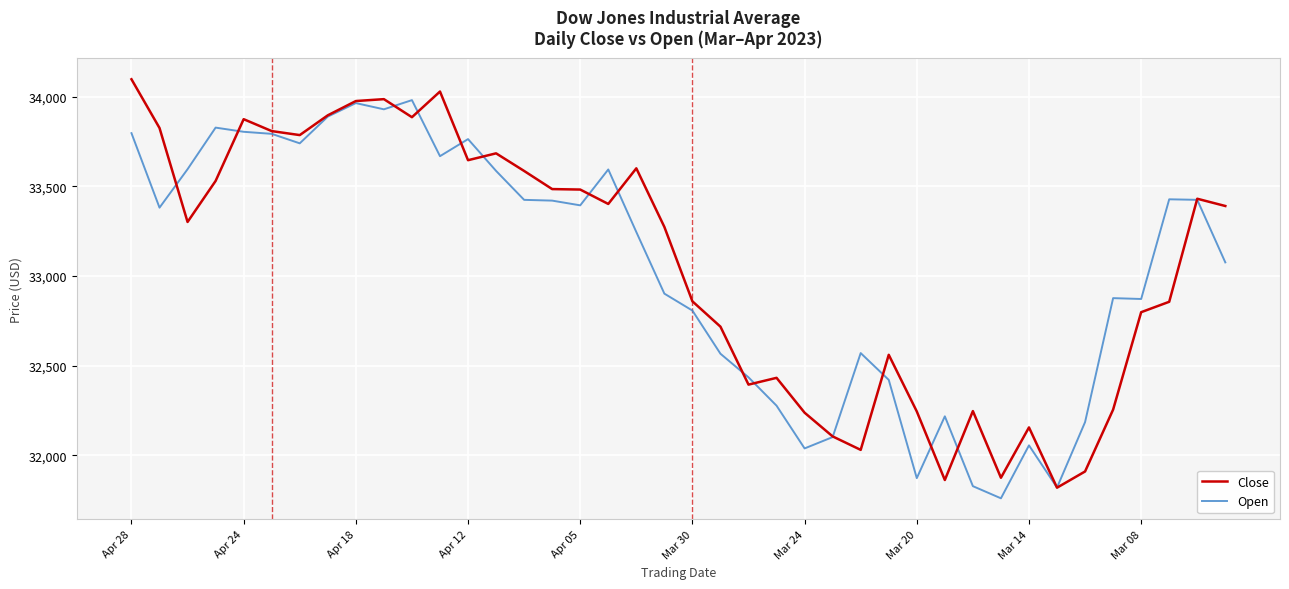

What is the greatest value displayed?

34098.2